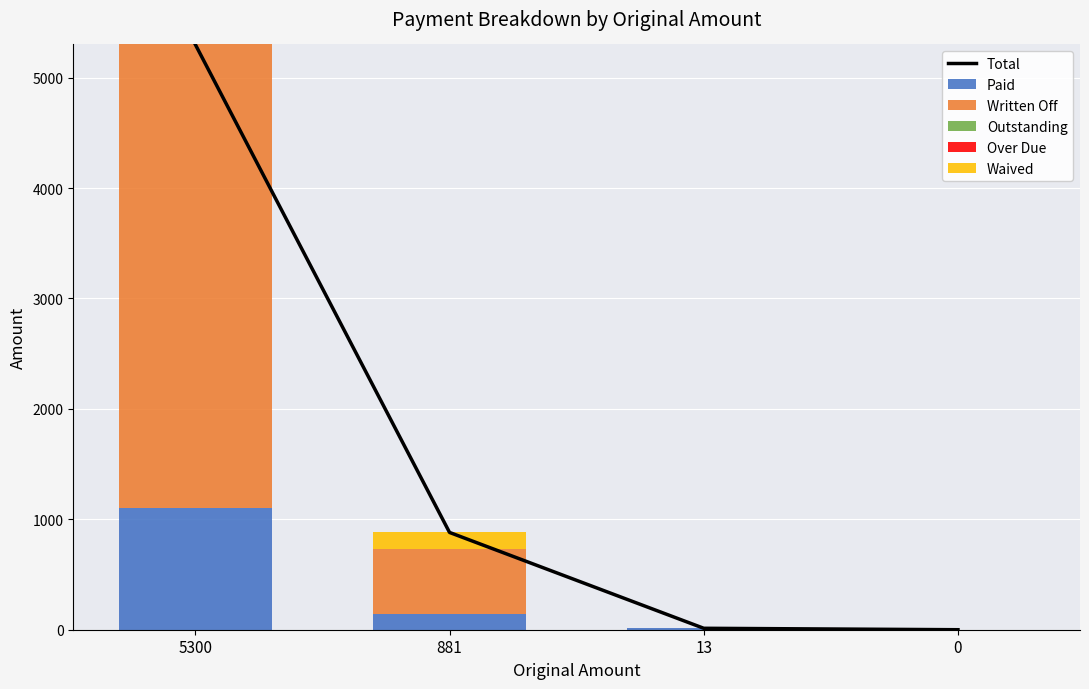

What is the average value of the Written Off series?

1195.8